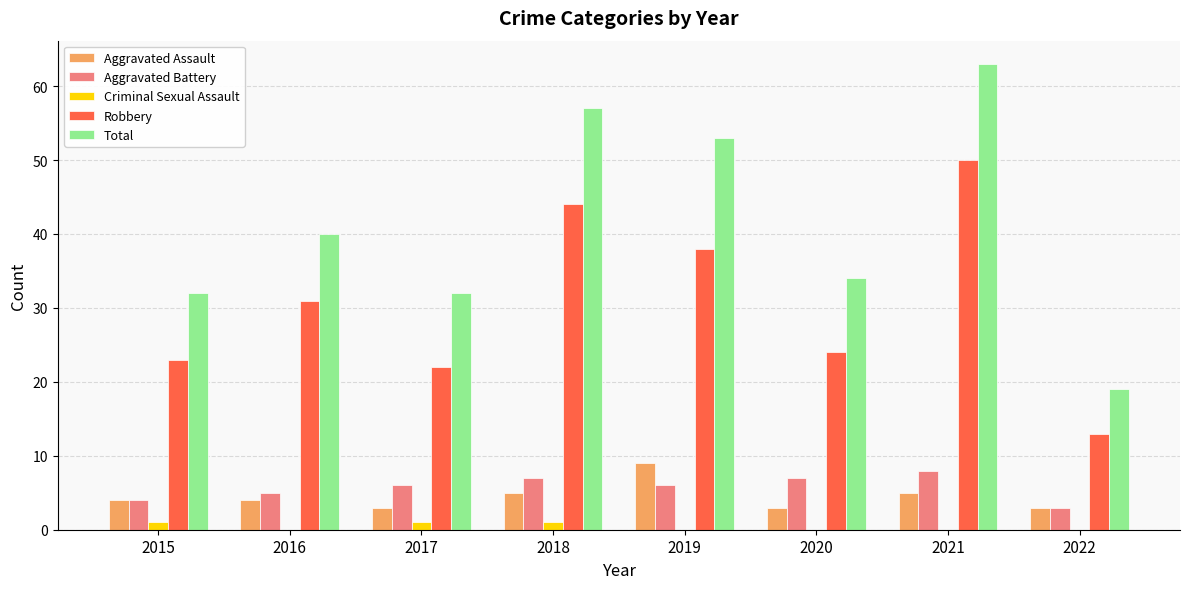

What is the total value across all series at 2022?

38